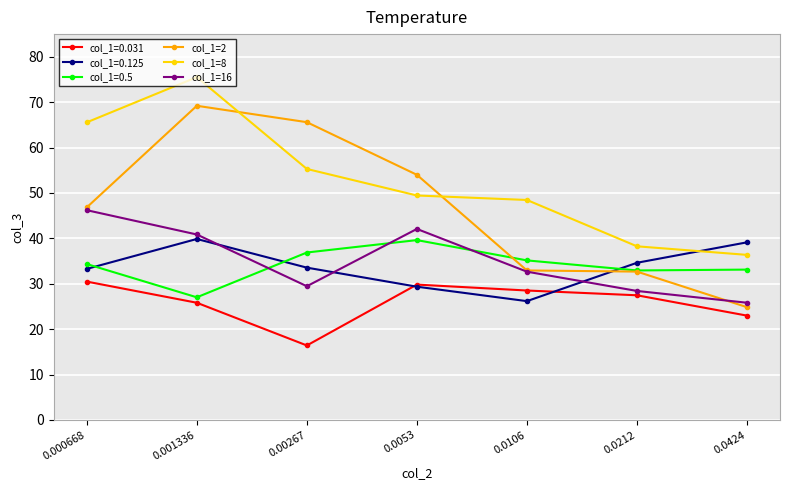

At 0.00267, list the series in order from smallest to largest.

col_1=0.031, col_1=16, col_1=0.125, col_1=0.5, col_1=8, col_1=2